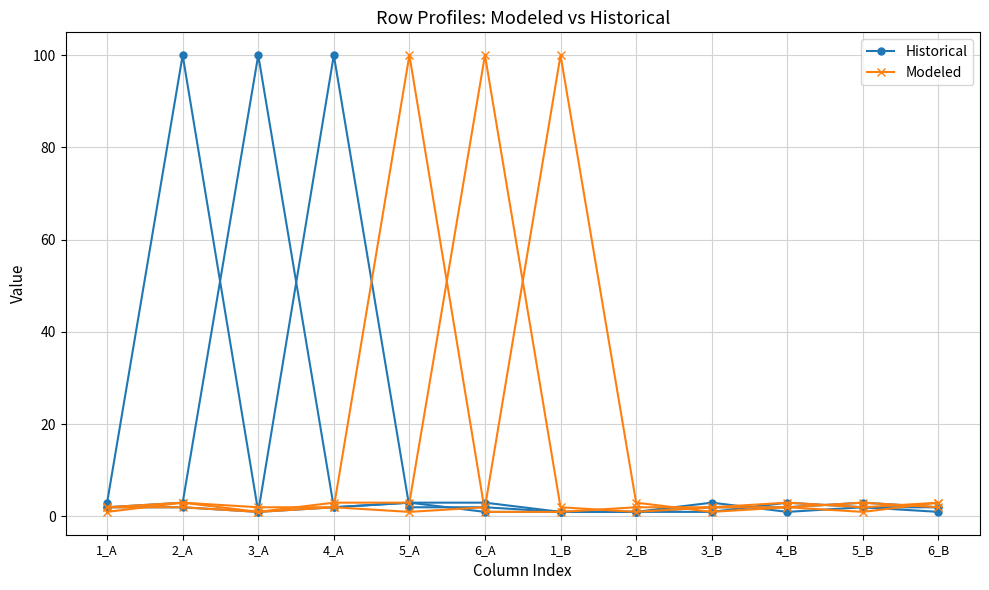

List the series in order of their peak value, lowest first.

Historical, Modeled